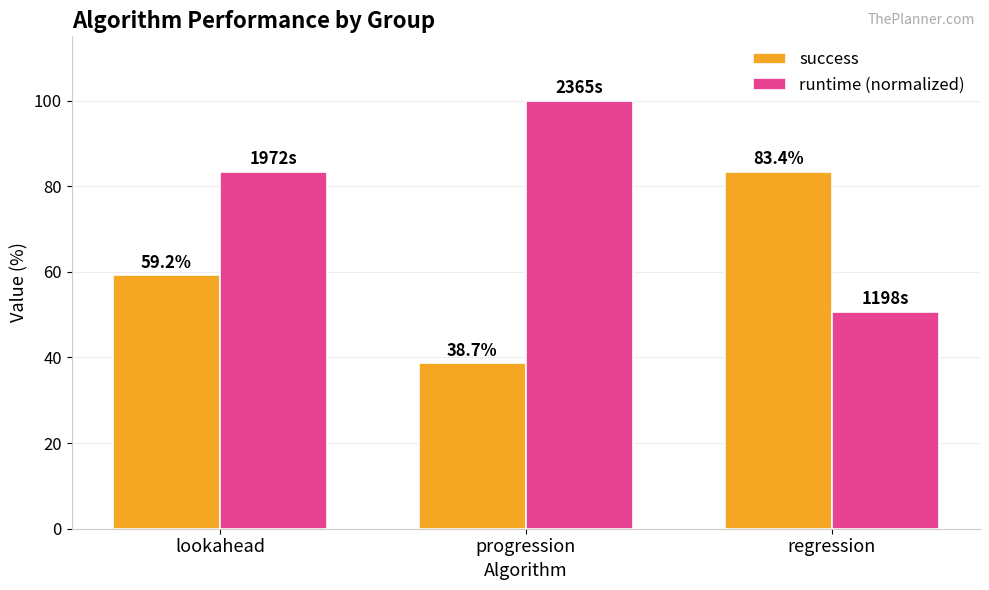

True or false: success has a value of 95.3 at lookahead.

False